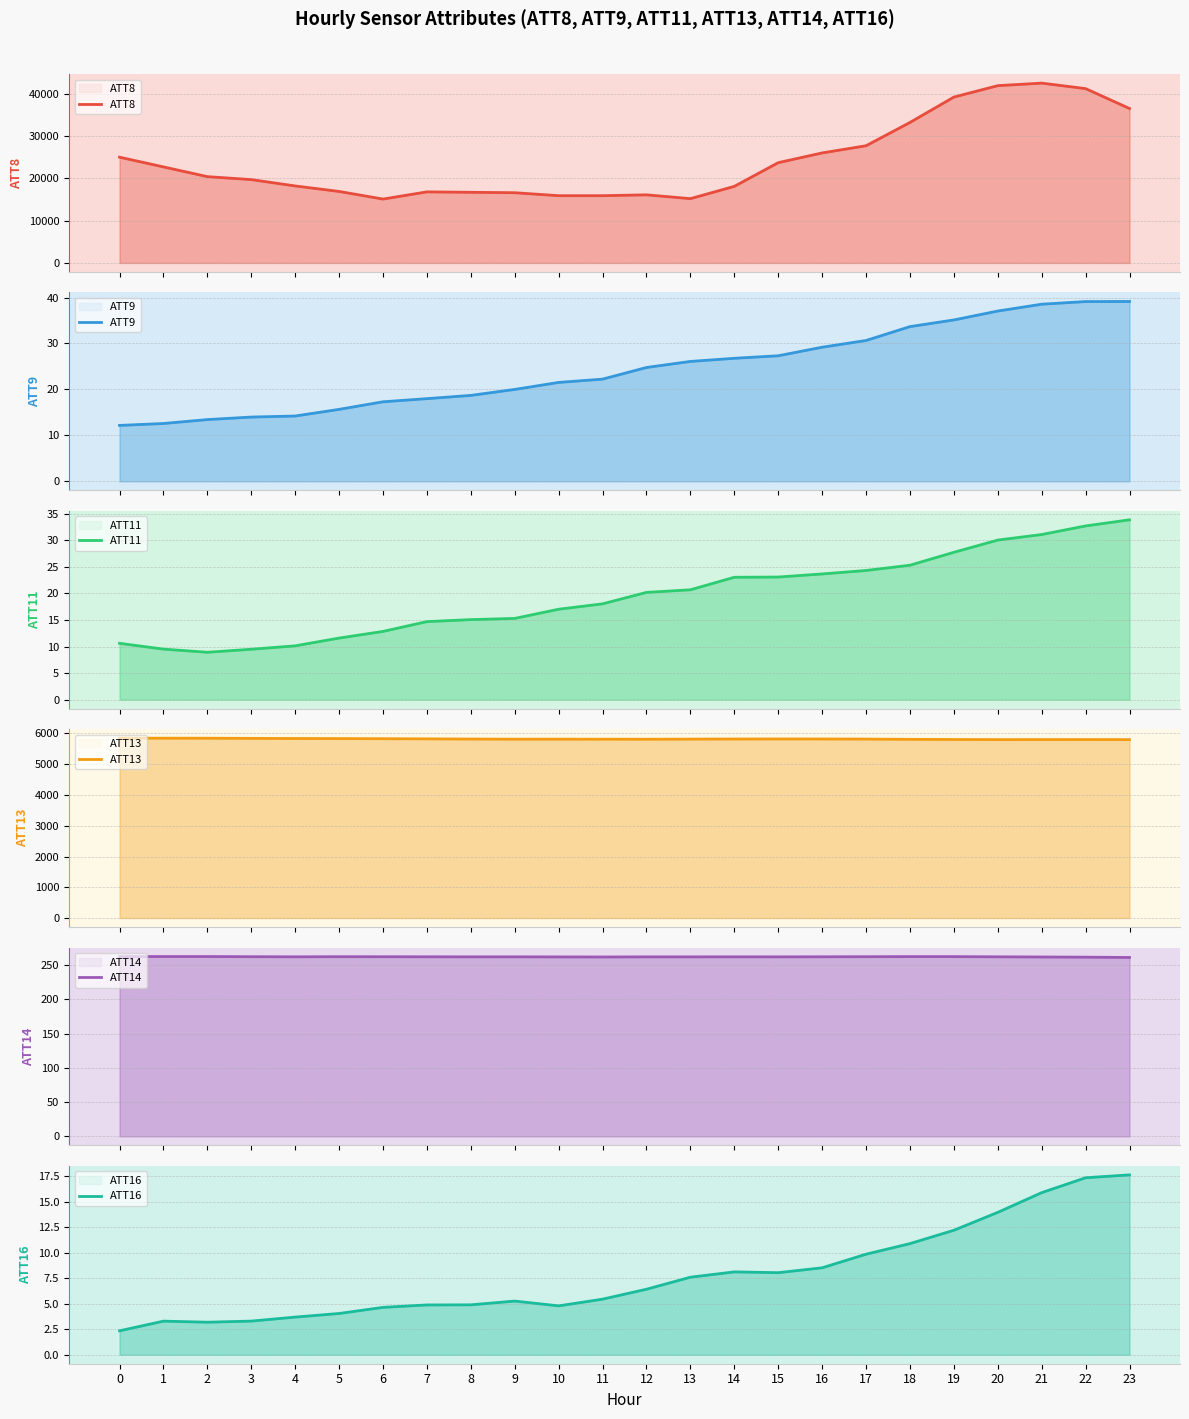

What is the maximum value shown in the chart?

42500.0